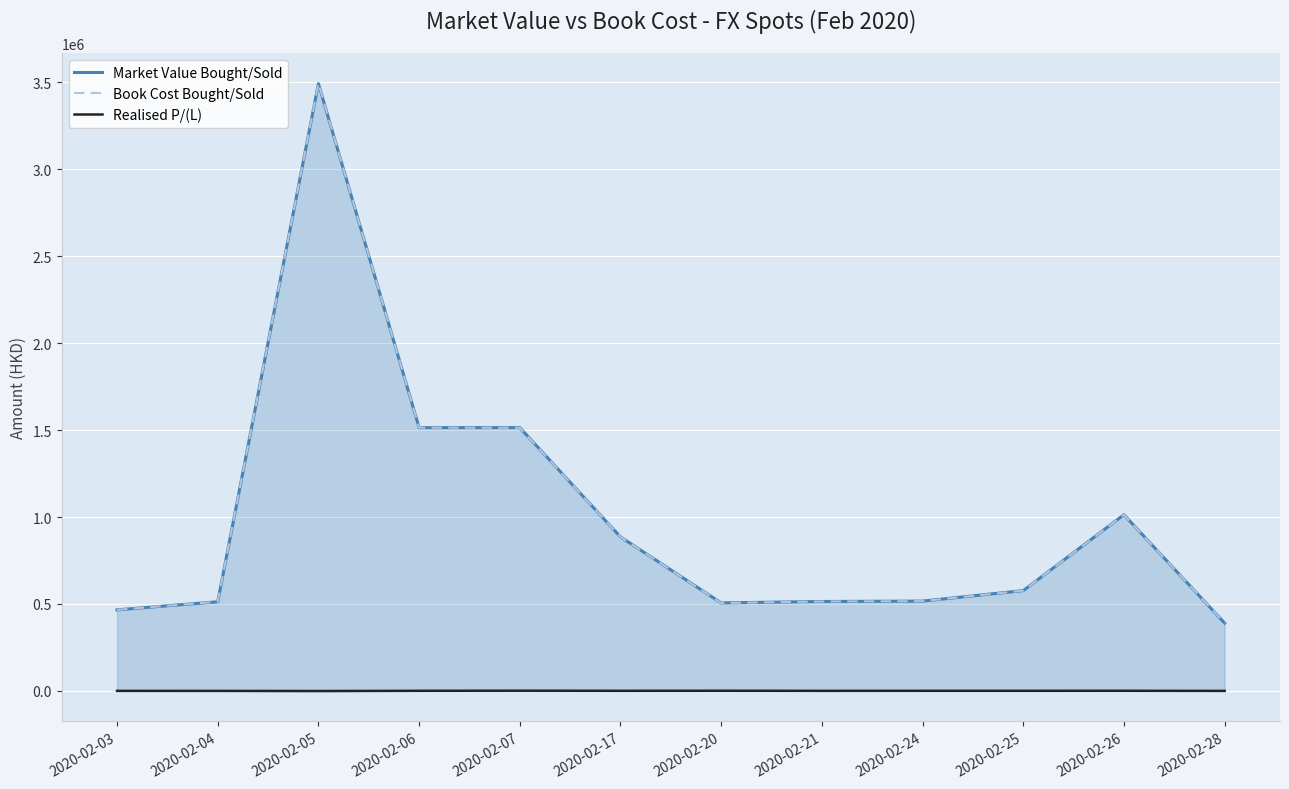

What is the value of the Book Cost Bought/Sold point at the 12th from the left?

389908.0